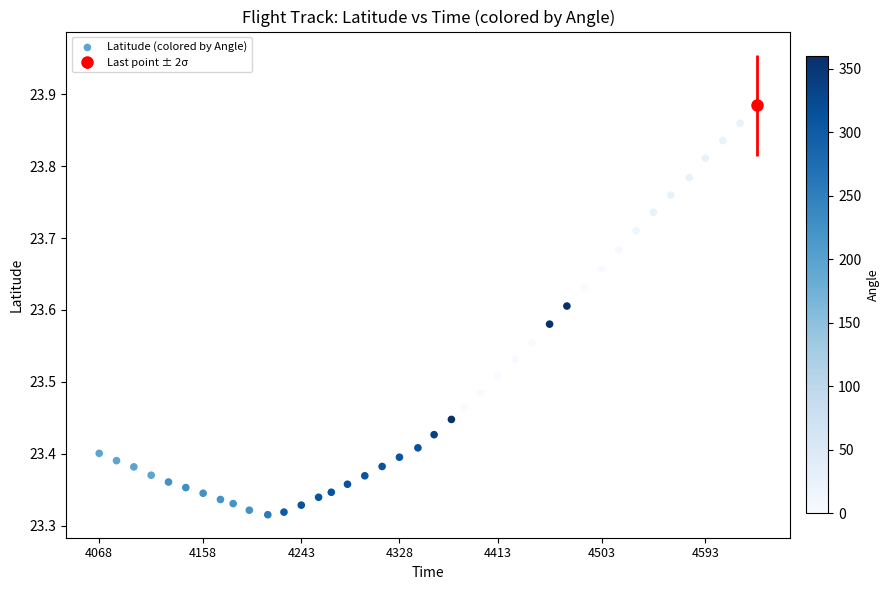

What is the range of Y values (max minus min)?

0.6